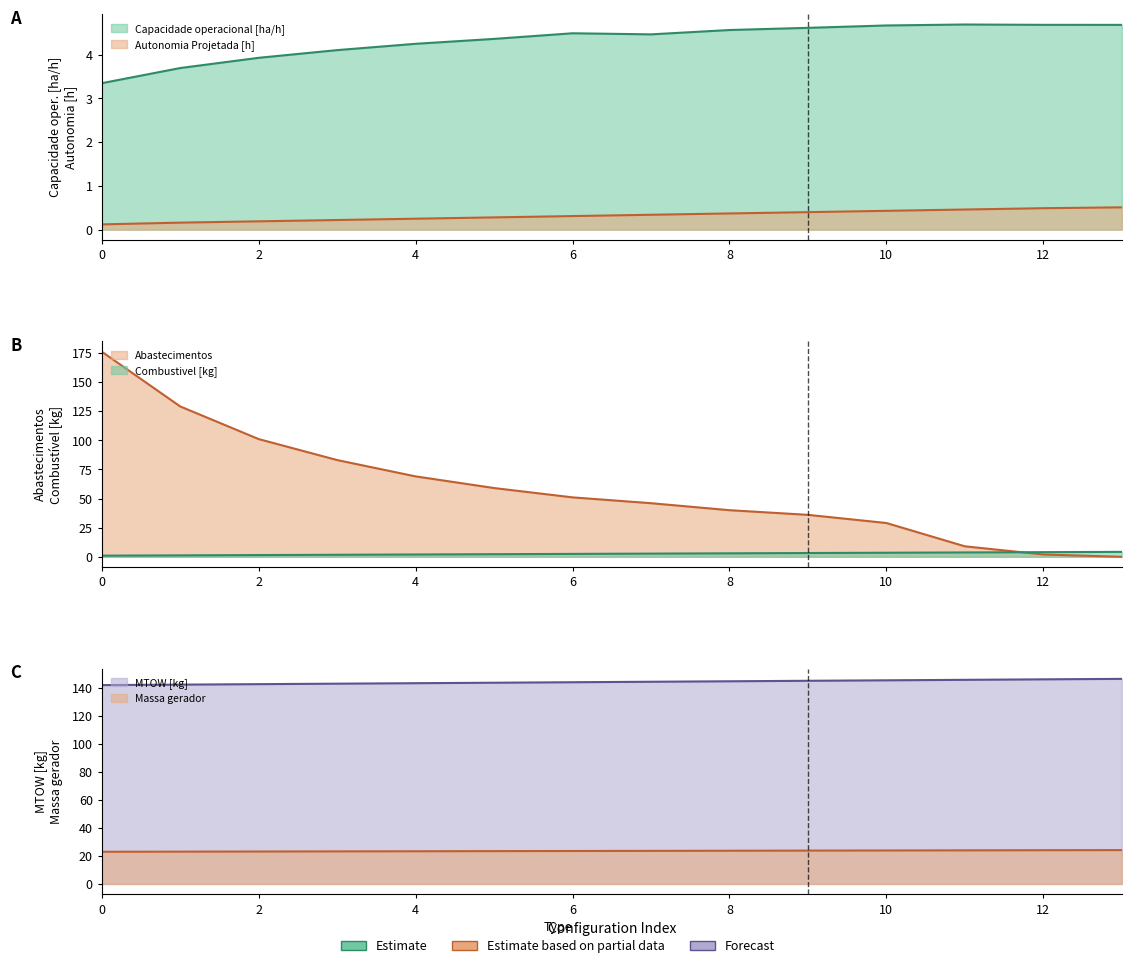

Where do Capacidade operacional [ha/h] and Abastecimentos first cross each other?

11 and 12